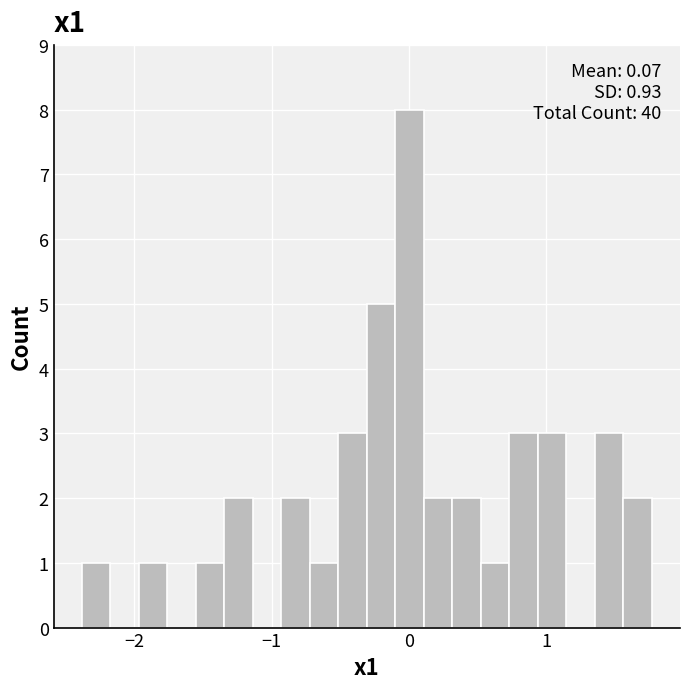

Around what value on the x-axis is the tallest bar? Give the approximate position of its centre, as read against the axis.

0.0